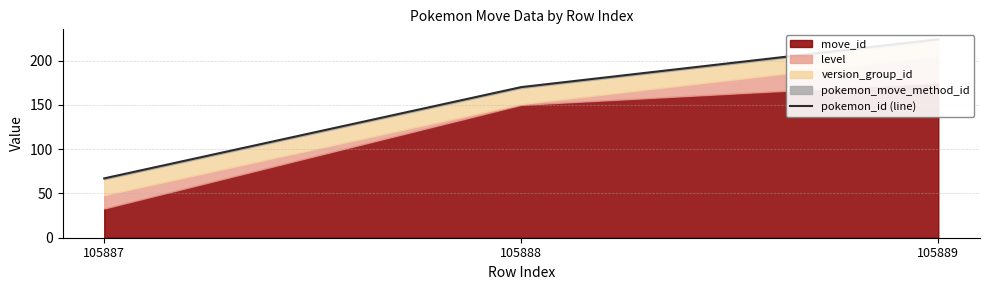

What is the difference between the maximum and second lowest values?

54